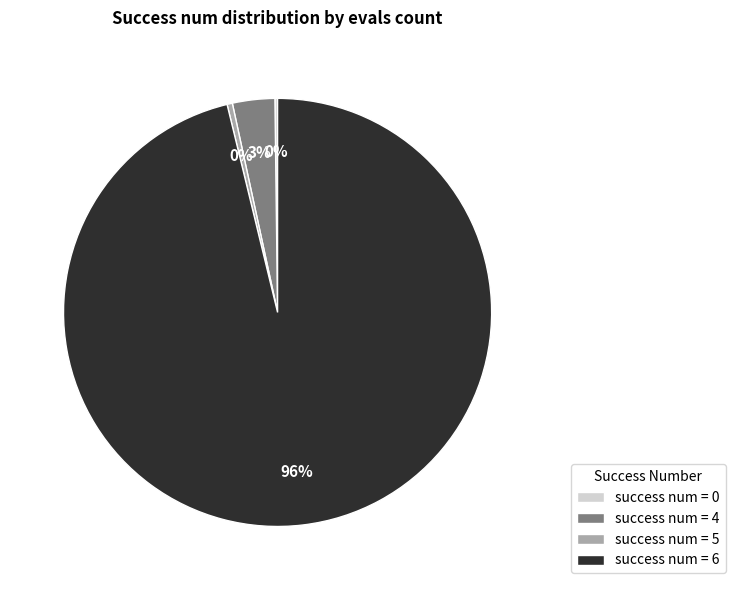

Between success num = 6 and success num = 4, which is larger?

success num = 6